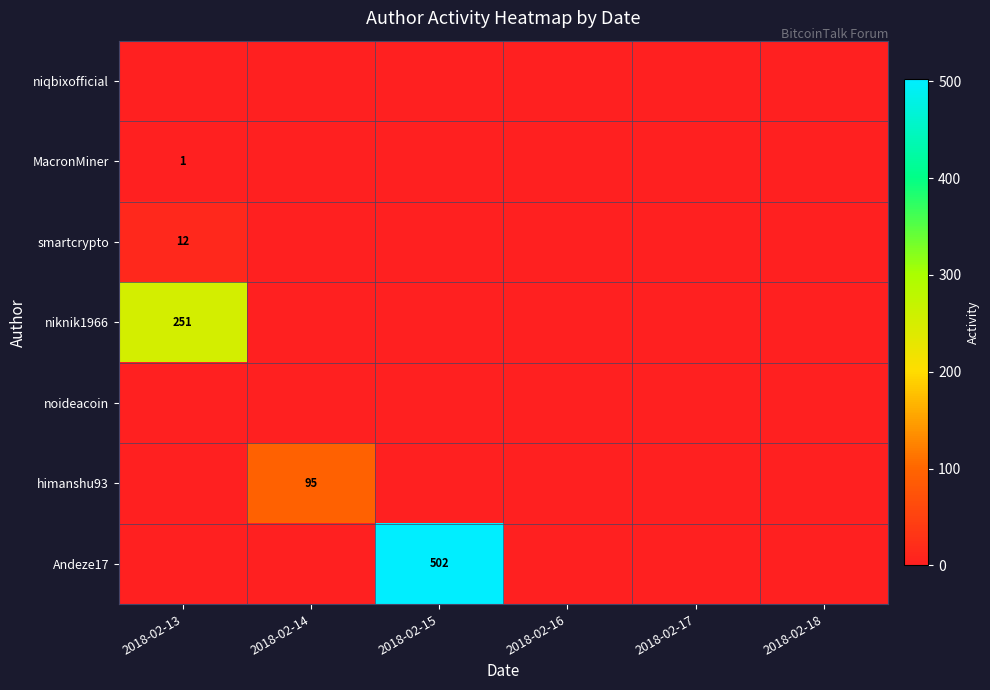

Is it true that smartcrypto equals 16 at 2018-02-13?

False